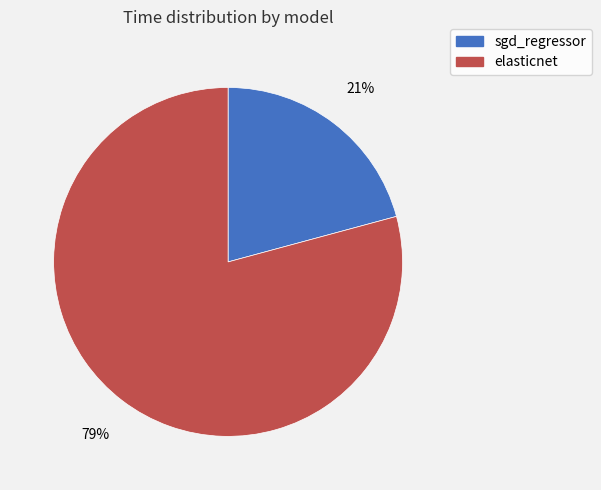

True or false: sgd_regressor accounts for 21% of the total.

True